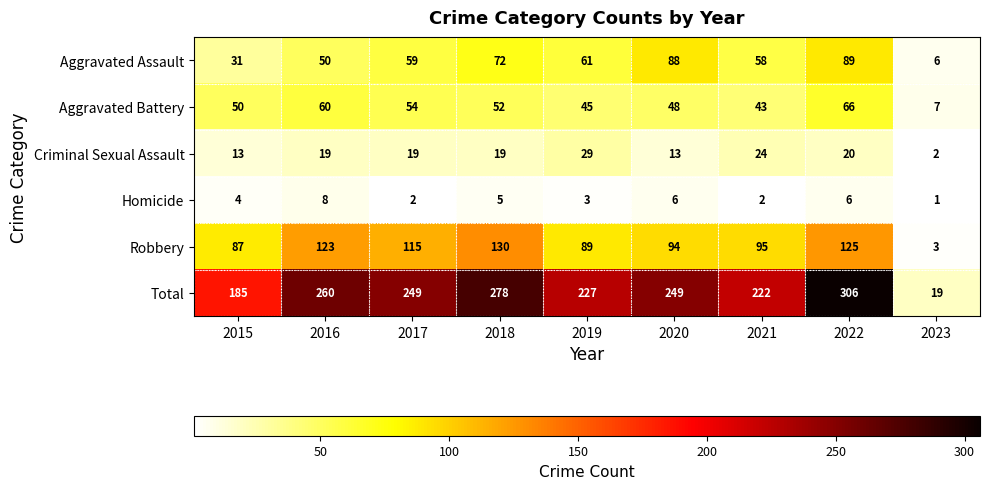

Which series changed the most between 2016 and 2019?

Robbery